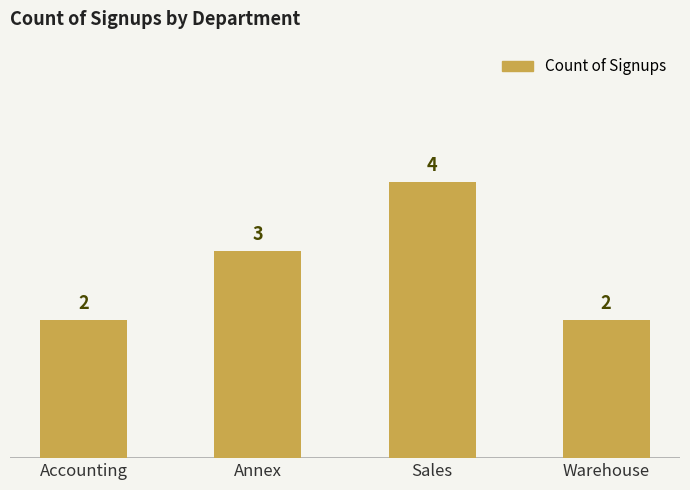

What is the change in value from Sales to Warehouse?

-2